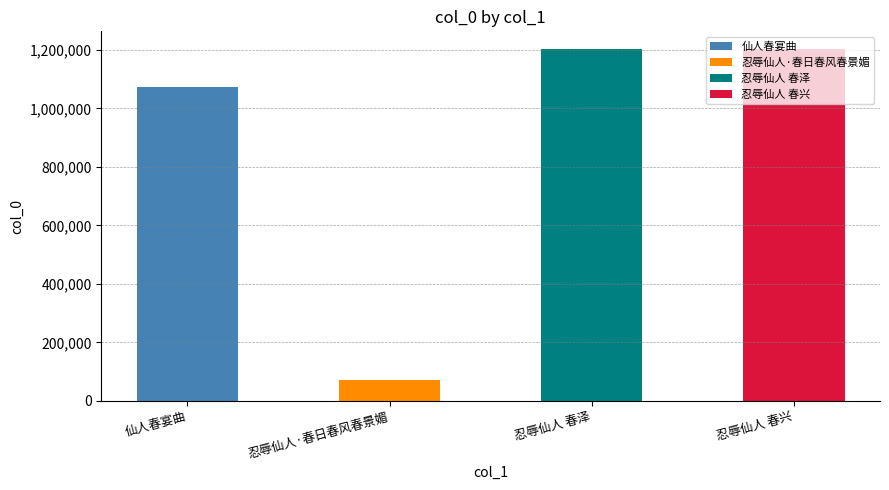

What is the sum of all values?

3551868